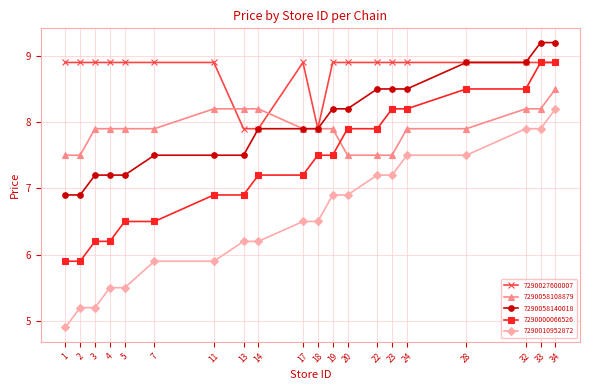

What value does the 7290010952872 series have at 4?

5.5